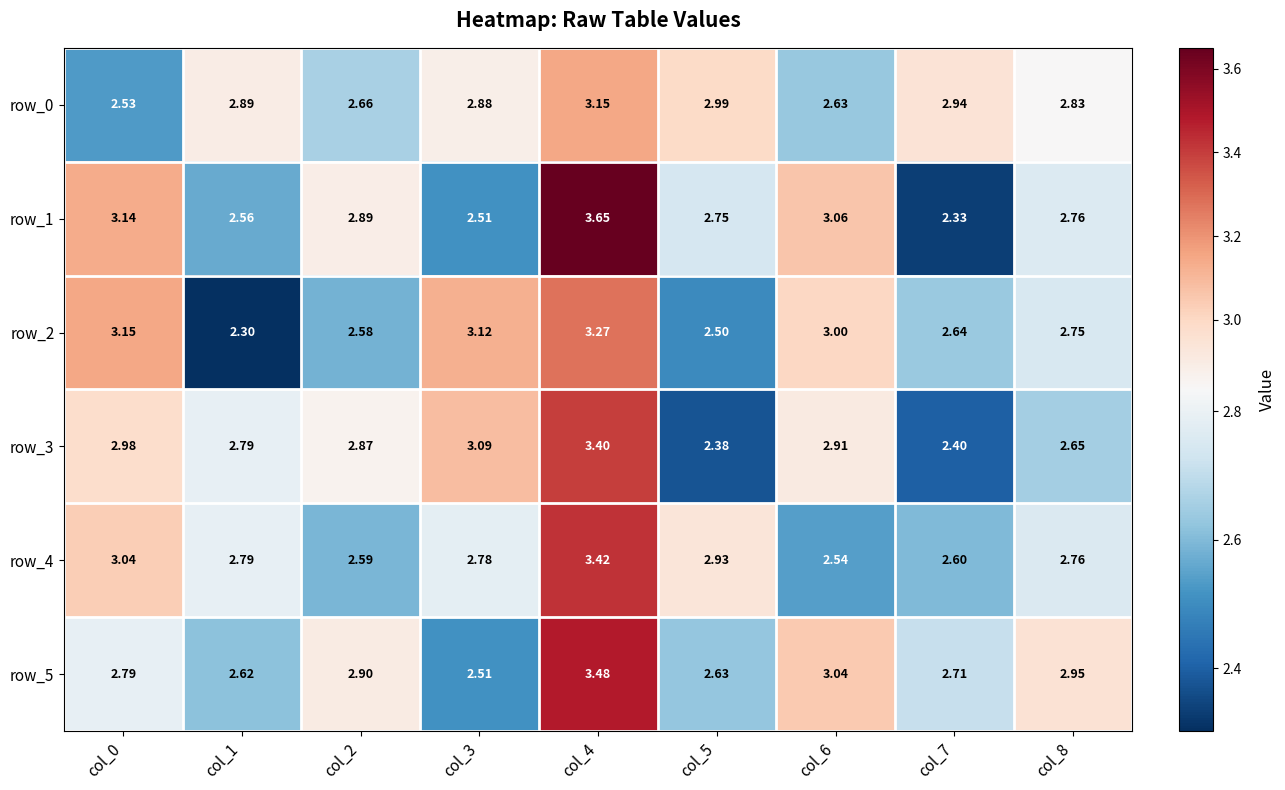

Is the value of row_1 at col_3 greater than the value of row_4 at col_7?

No